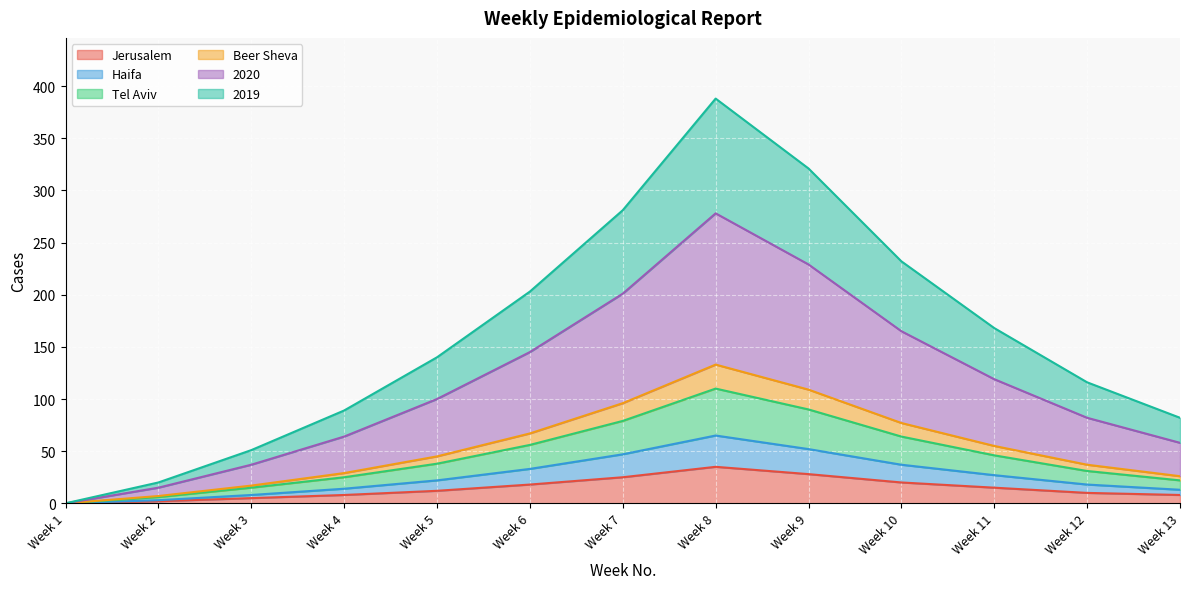

The Jerusalem series shows 15 at Week 1. True or false?

False